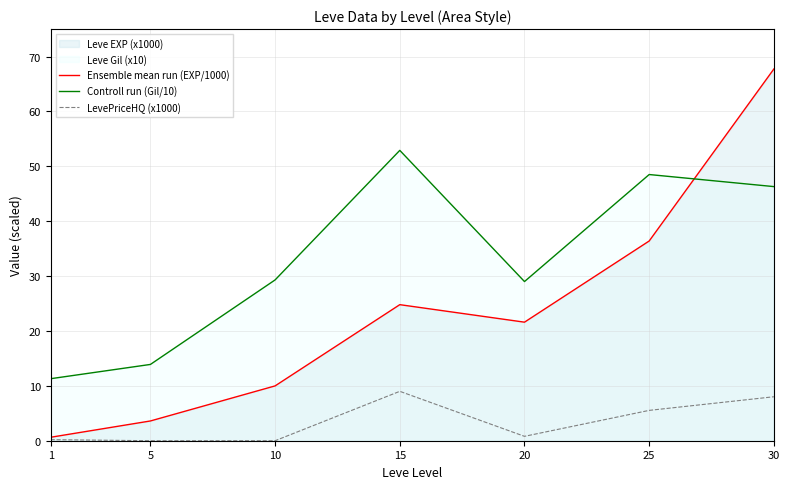

In Controll run (Gil/10), how many points are lower than both neighbors (excluding endpoints)?

1